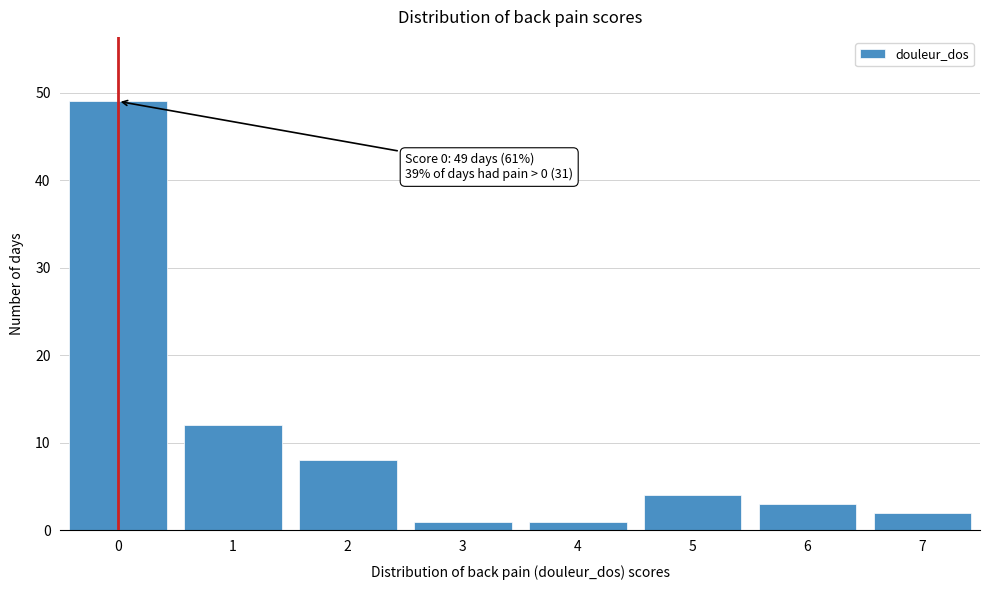

Reading right to left, transcribe all the data shown in this chart.

7=2	6=3	5=4	4=1	3=1	2=8	1=12	0=49